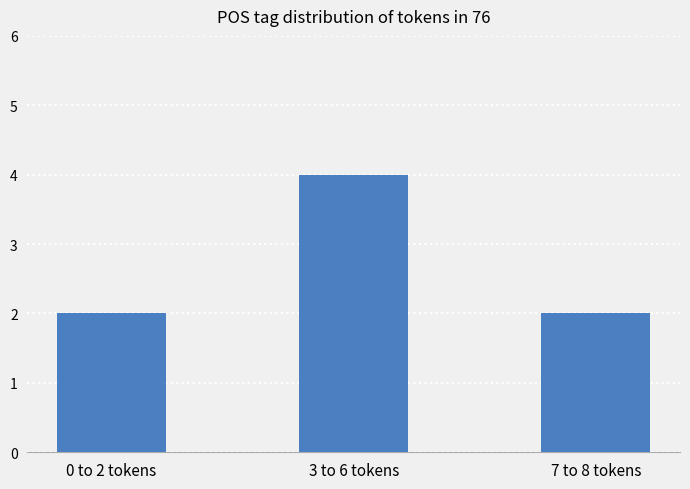

What is the ratio of the value at 7 to 8 tokens to the value at 3 to 6 tokens?

0.5